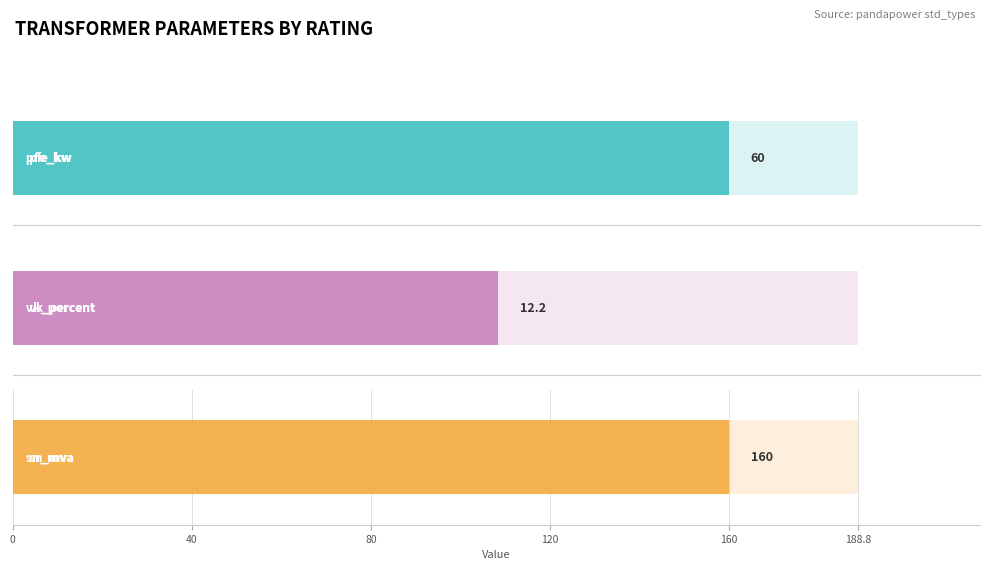

How many bars are there in each group?

6